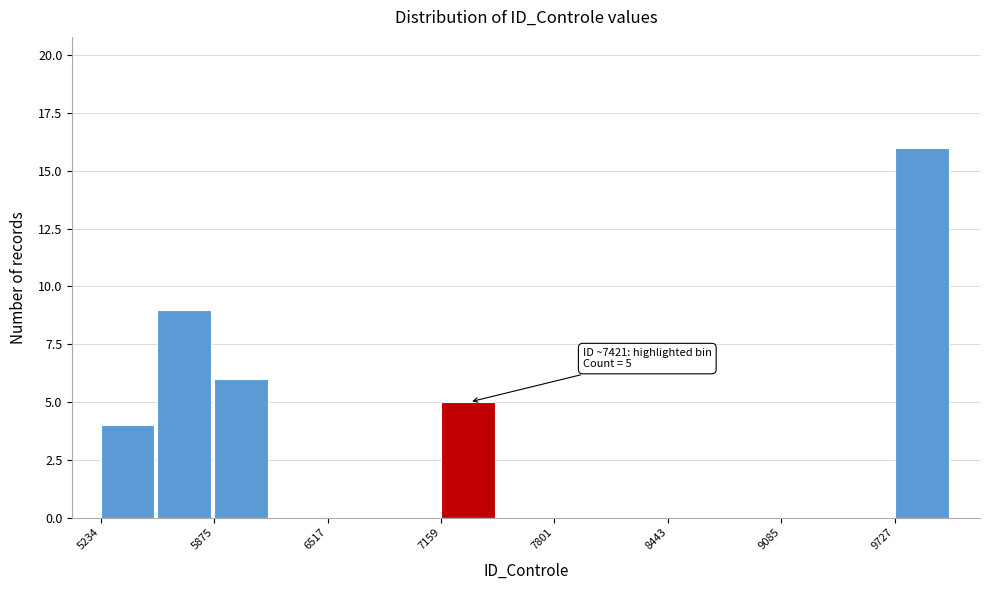

Around what value on the x-axis is the tallest bar? Give the approximate position of its centre, as read against the axis.

9900